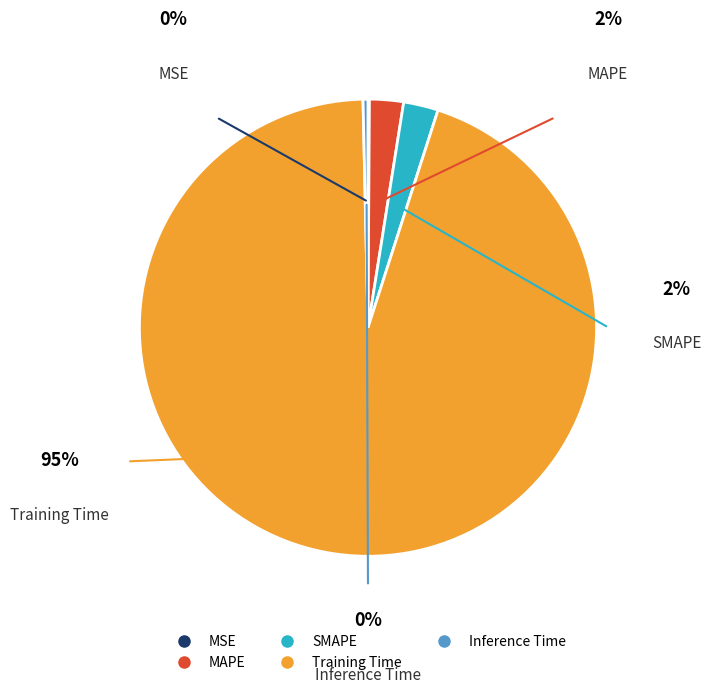

Is there a majority slice in this chart?

Yes